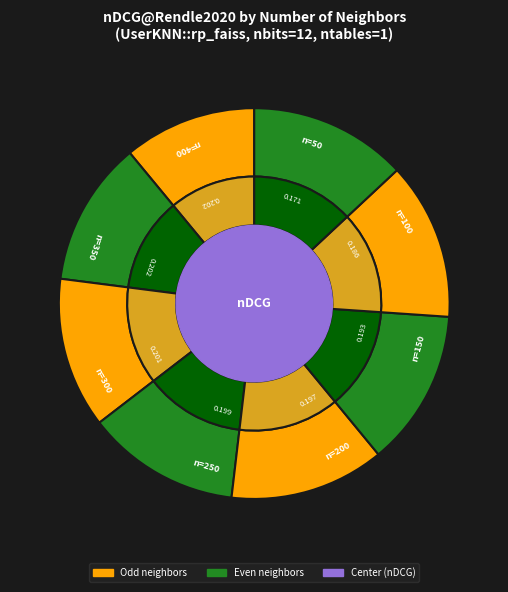

Count the number of slices in the pie.

8